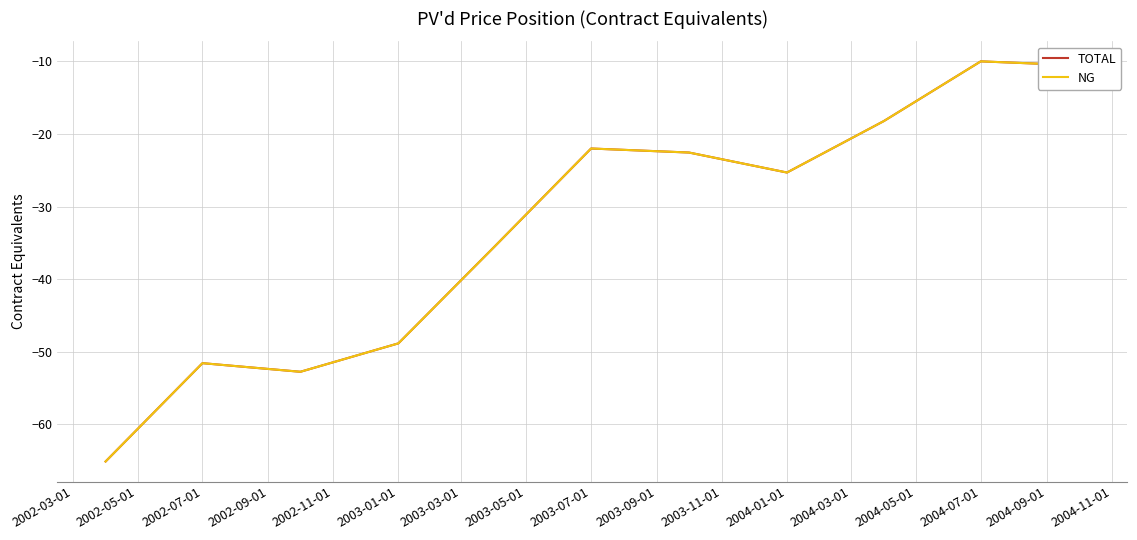

Does the chart have visible grid lines?

Yes